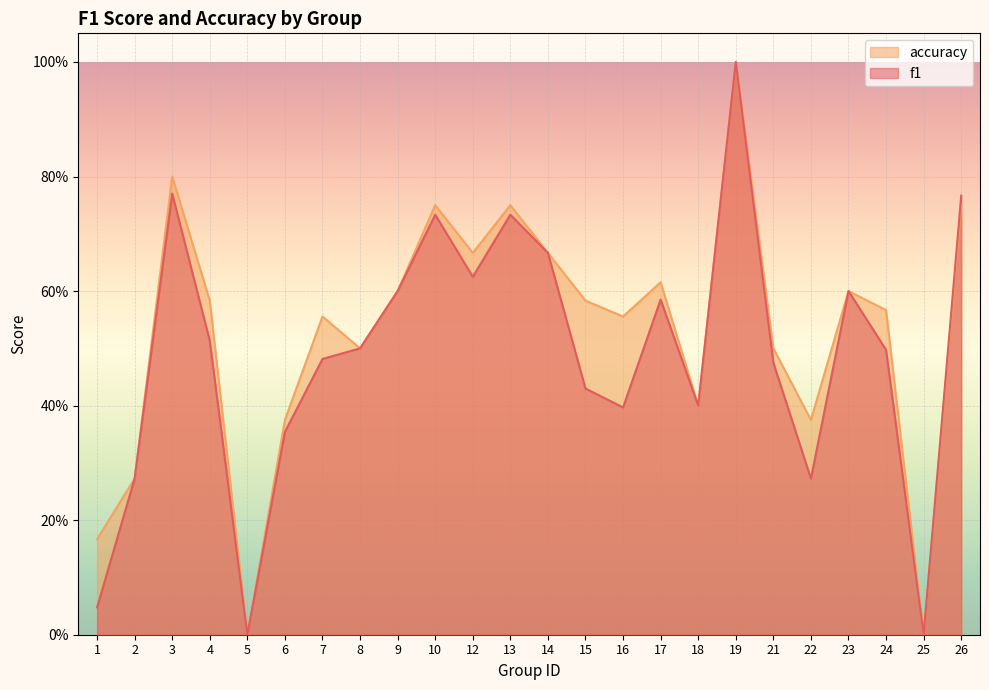

List the series in order of their overall mean, lowest first.

f1, accuracy